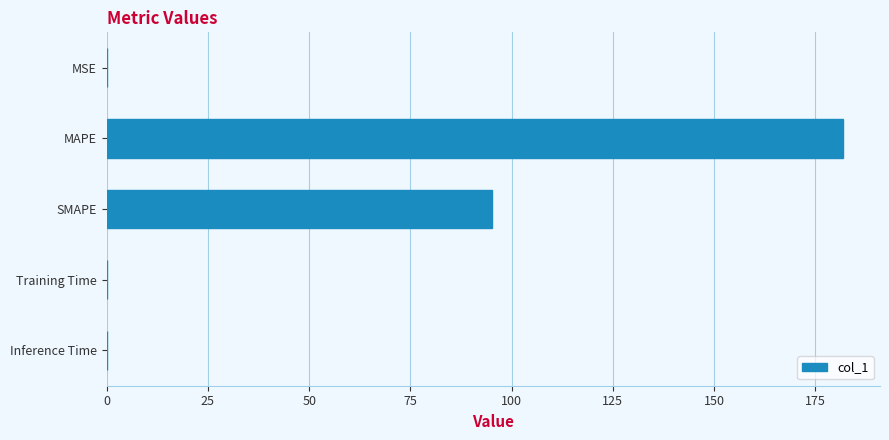

Are the bars horizontal?

Yes